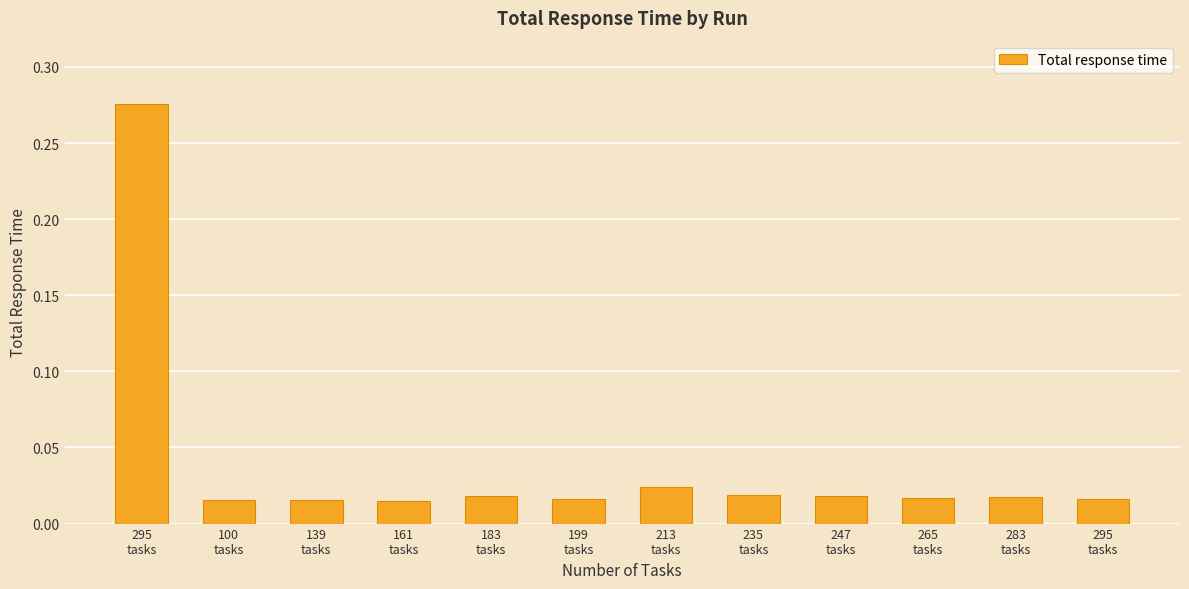

Does the chart contain any negative values?

No